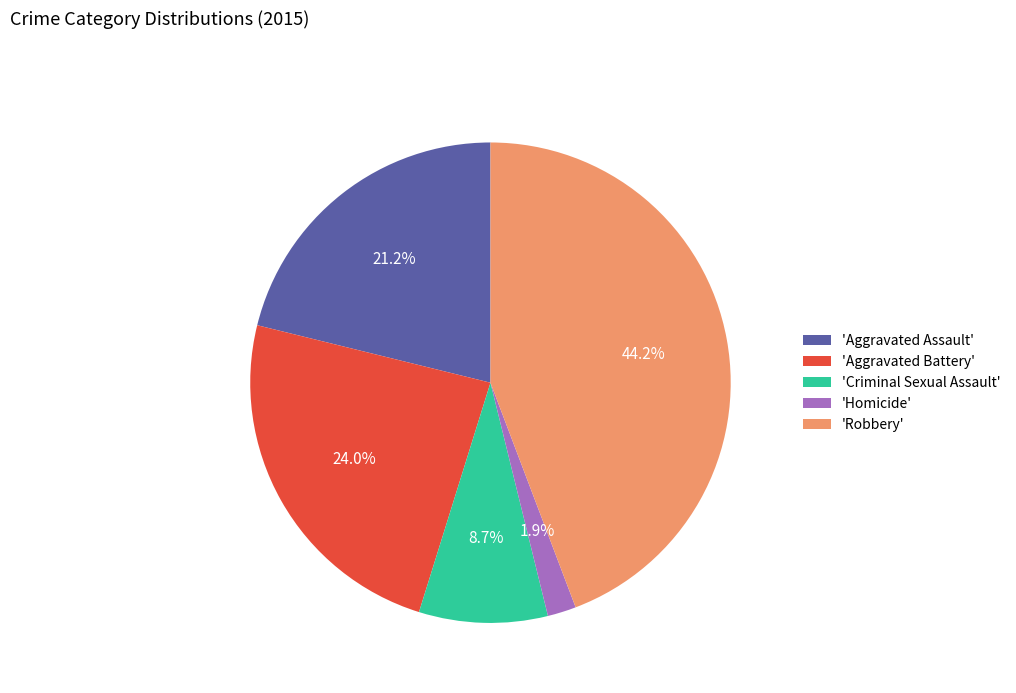

What percentage is NOT represented by 'Aggravated Battery'?

76.0%